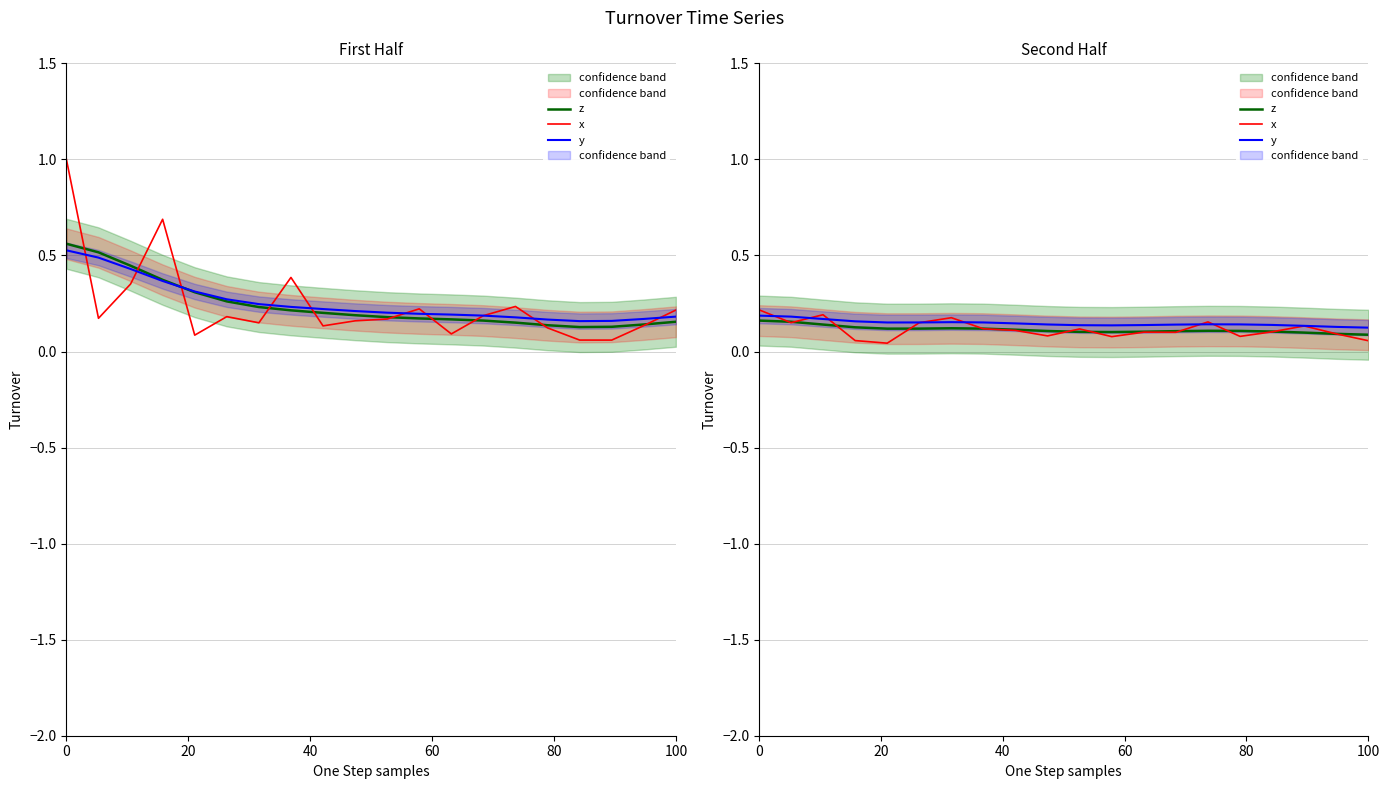

Reading left to right, transcribe all the data shown in this chart.

z: 0.2	0.2	0.1	0.1	0.1	0.1	0.1	0.1	0.1	0.1	0.1	0.1	0.1	0.1	0.1	0.1	0.1	0.1	0.1	0.1
x: 0.2	0.2	0.2	0.1	0.0	0.1	0.2	0.1	0.1	0.1	0.1	0.1	0.1	0.1	0.2	0.1	0.1	0.1	0.1	0.1
y: 0.2	0.2	0.2	0.2	0.2	0.2	0.2	0.2	0.1	0.1	0.1	0.1	0.1	0.1	0.1	0.1	0.1	0.1	0.1	0.1